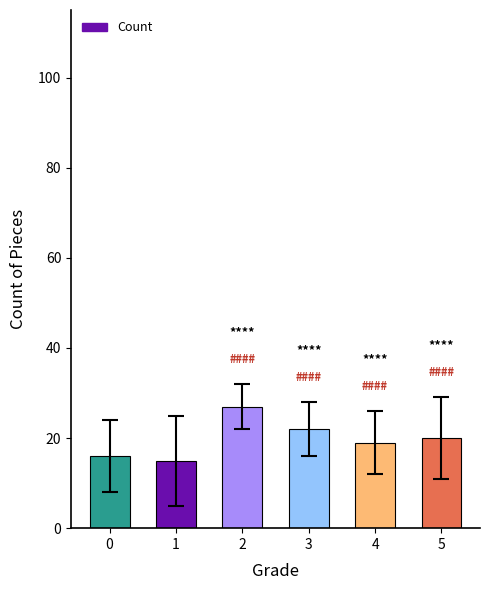

True or false: the data shows 11 at 4.

False